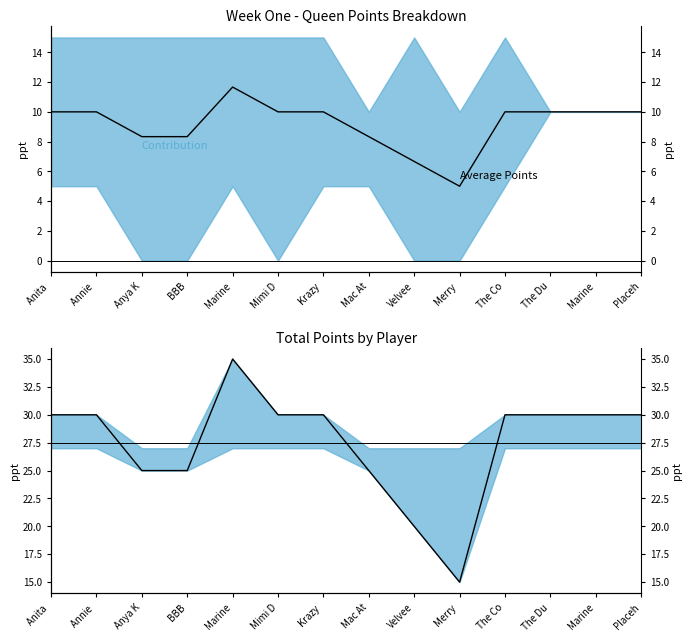

Reading left to right, transcribe all the data shown in this chart.

Average Points: Anita =10.0	Annie =10.0	Anya K=8.3	BBB=8.3	Marine=11.7	Mimi D=10.0	Krazy =10.0	Mac At=8.3	Velvee=6.7	Merry =5.0	The Co=10.0	The Du=10.0	Marine=10.0	Placeh=10.0
Total: Anita =30.0	Annie =30.0	Anya K=25.0	BBB=25.0	Marine=35.0	Mimi D=30.0	Krazy =30.0	Mac At=25.0	Velvee=20.0	Merry =15.0	The Co=30.0	The Du=30.0	Marine=30.0	Placeh=30.0